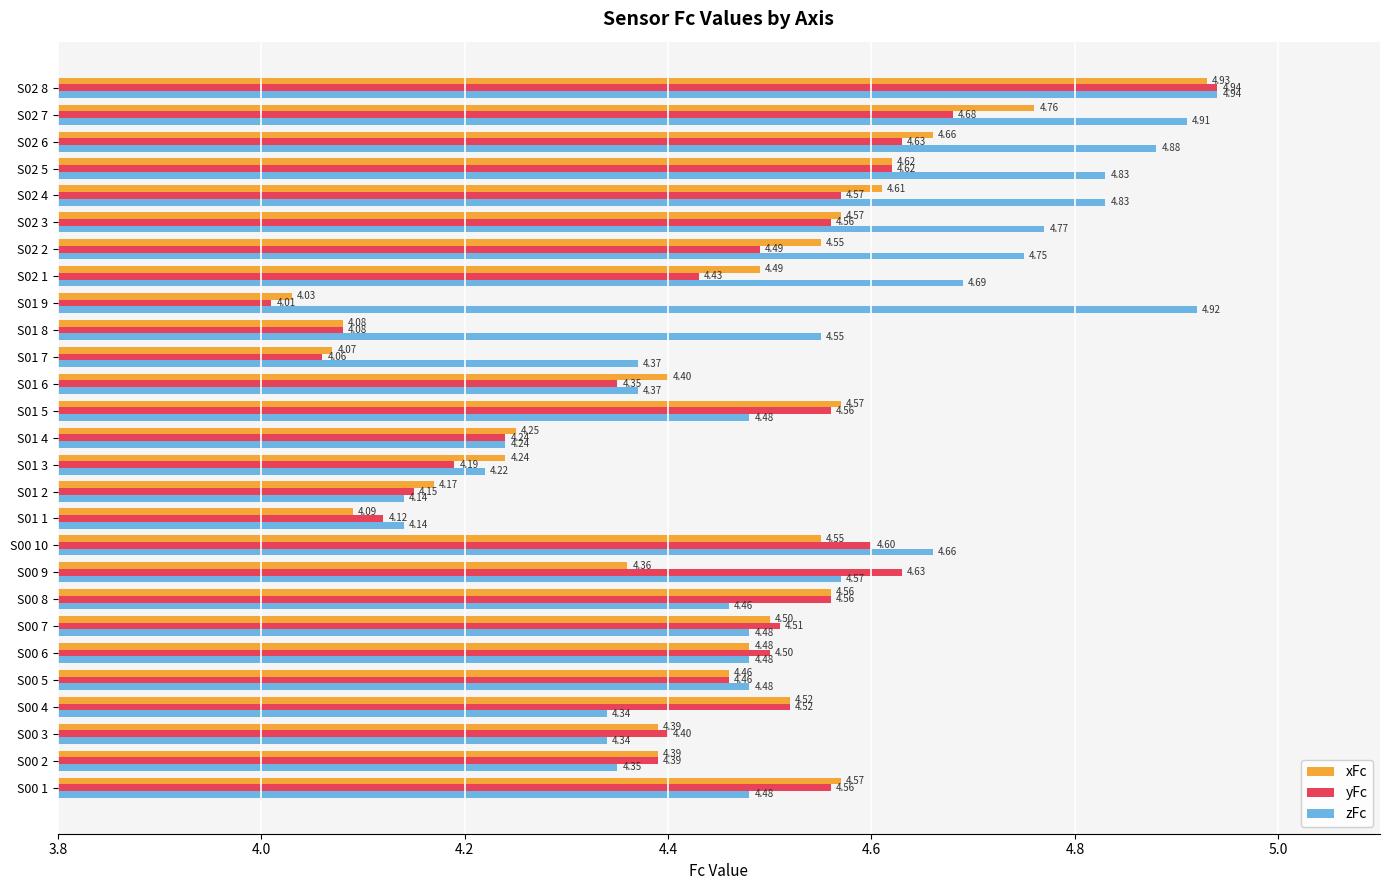

Rank the series at S01 2 from highest to lowest value.

xFc, yFc, zFc